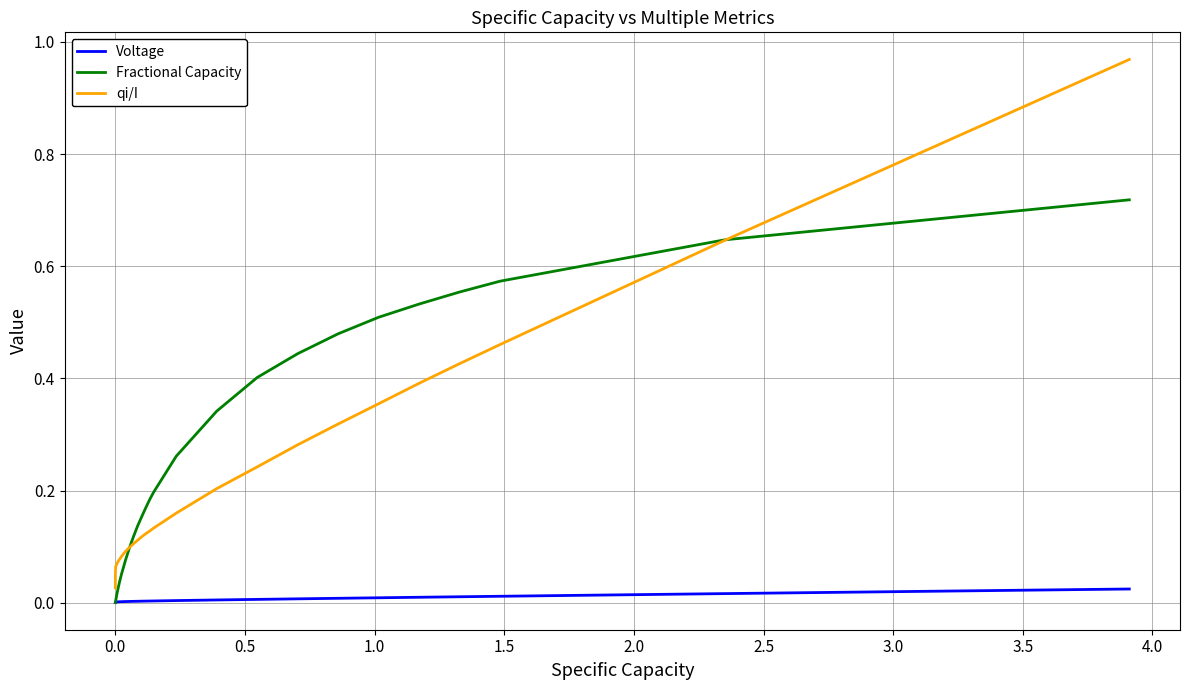

How many categories are shown in the chart?

39